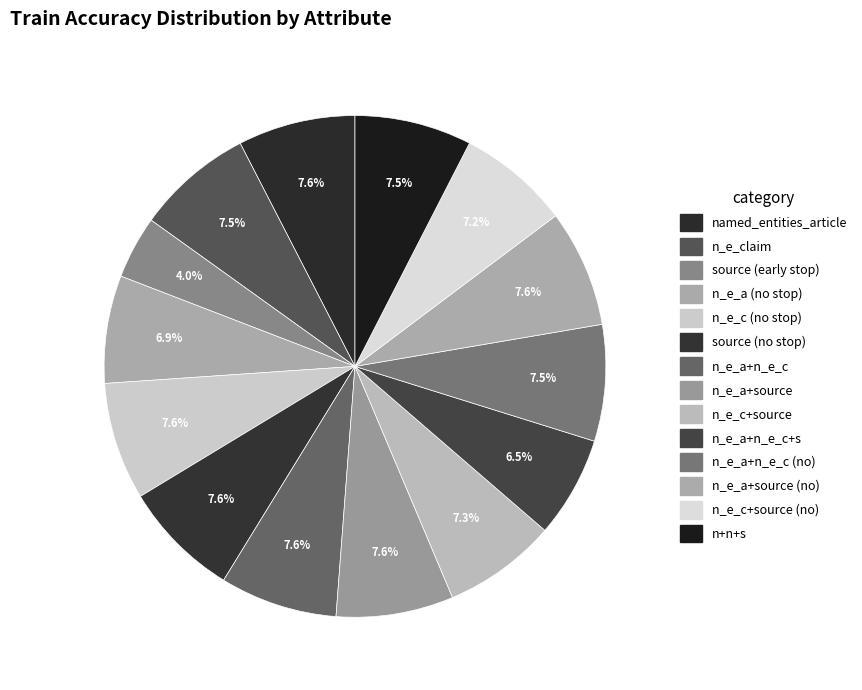

Which slice is the largest?

n_e_c (no stop)